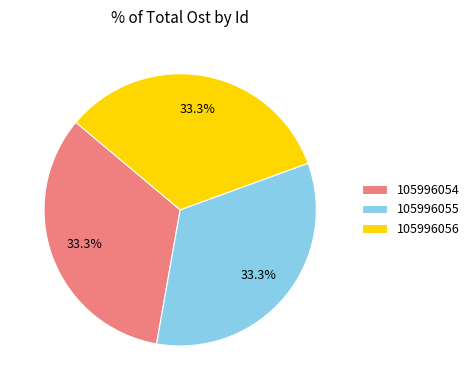

Do 105996055 and 105996054 together represent more than half of the pie?

Yes